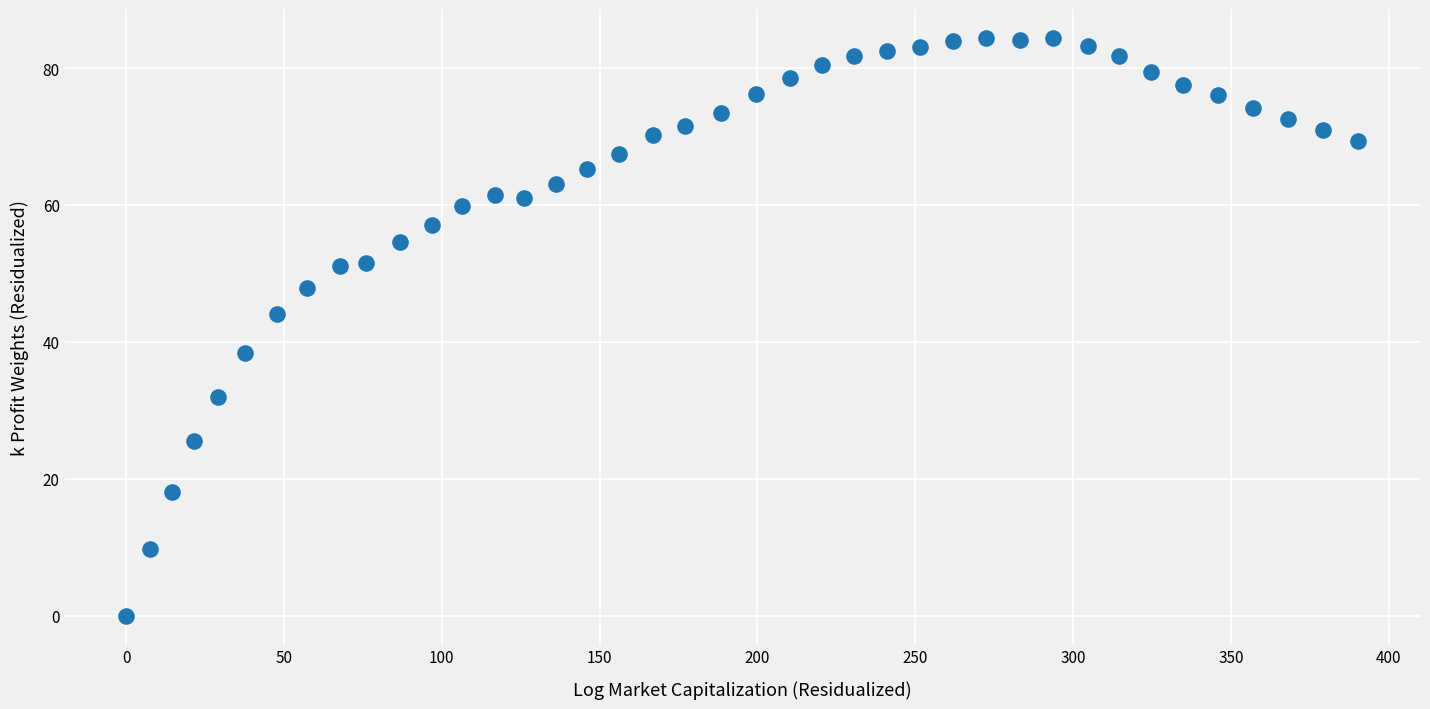

What Y value in the scatter plot is closest to 42?

44.0